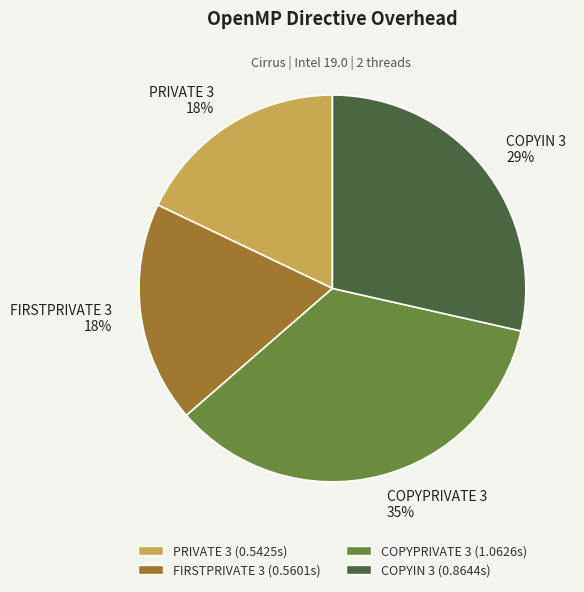

Is there a majority slice in this chart?

No